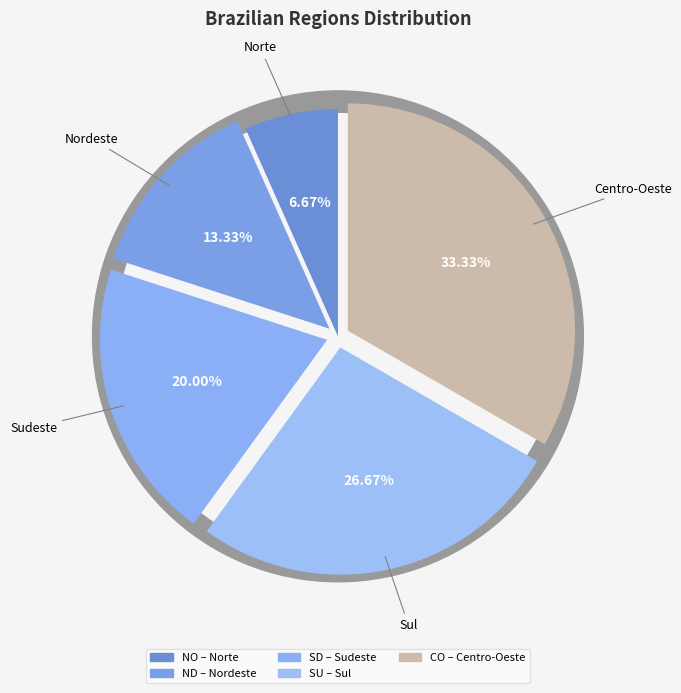

What is the total percentage of SU and NO?

33.3%